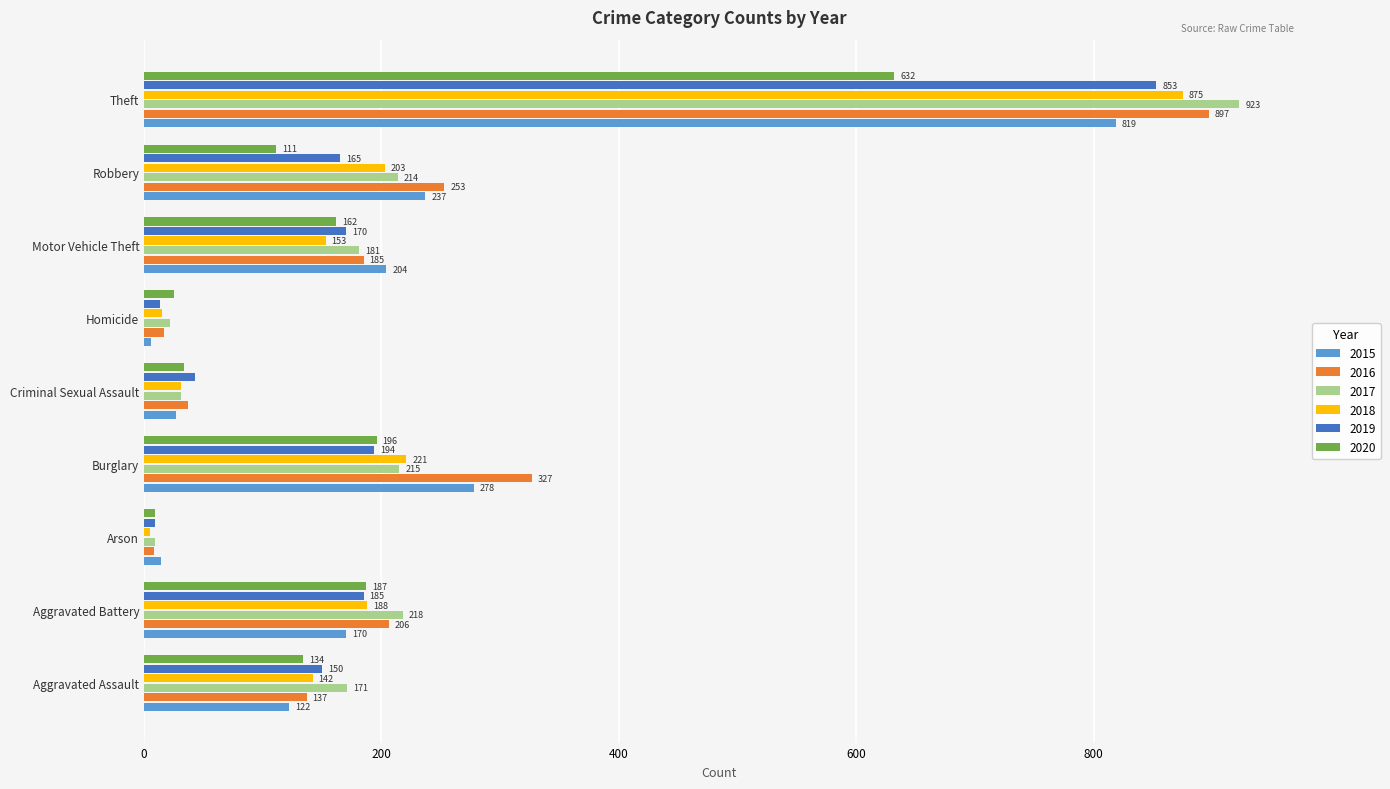

Between Aggravated Assault and Motor Vehicle Theft, which series saw the biggest shift?

2015